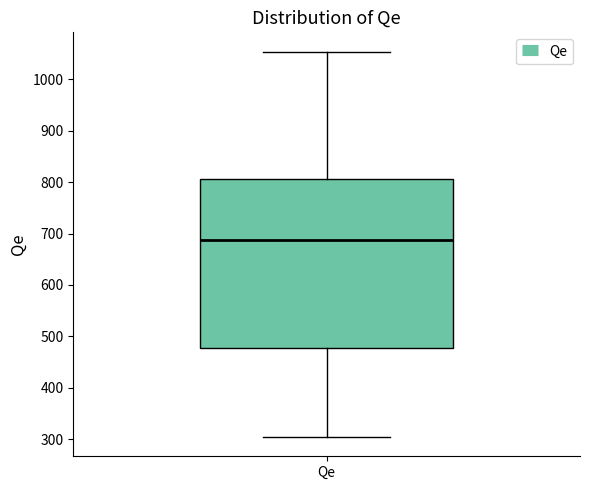

Read this box plot against the y-axis: the position of the median line, the range covered by the box, and the ends of both whiskers. The values are not printed on the chart, so give them approximately, as read against the axis.

median 690, box 480 to 810, whiskers 300 to 1050